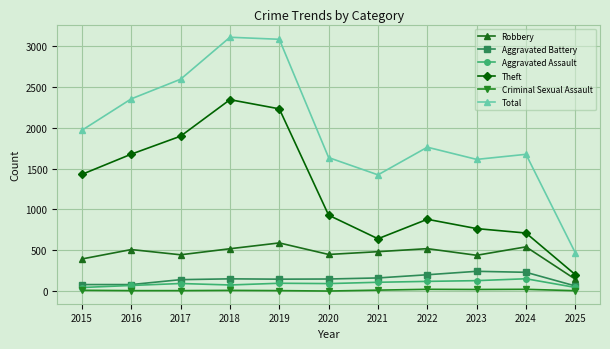

What is the greatest value displayed?

3105